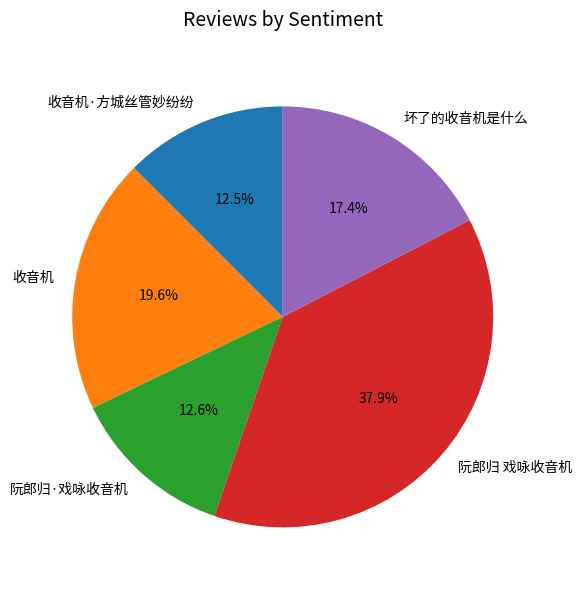

Does 阮郎归 戏咏收音机 account for over 50% of the chart?

No